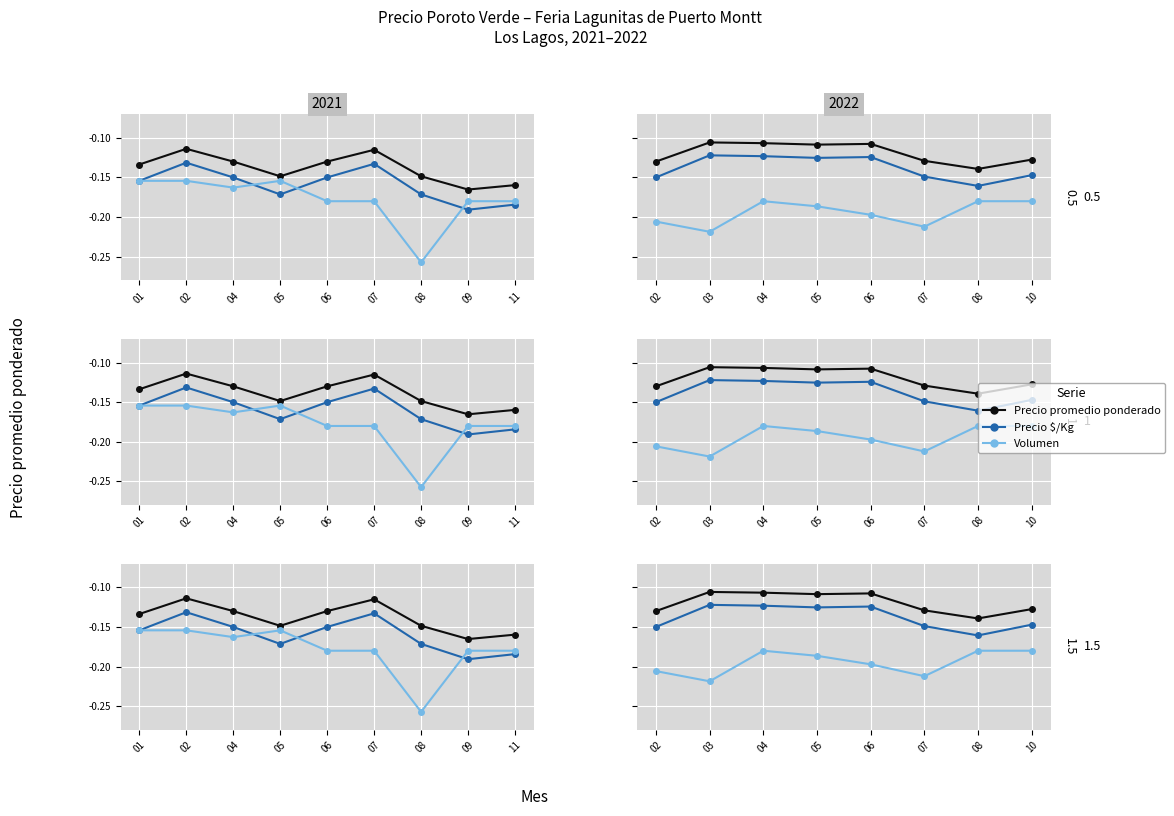

What is the value of the Volumen point at the 4th from the left?

-0.2